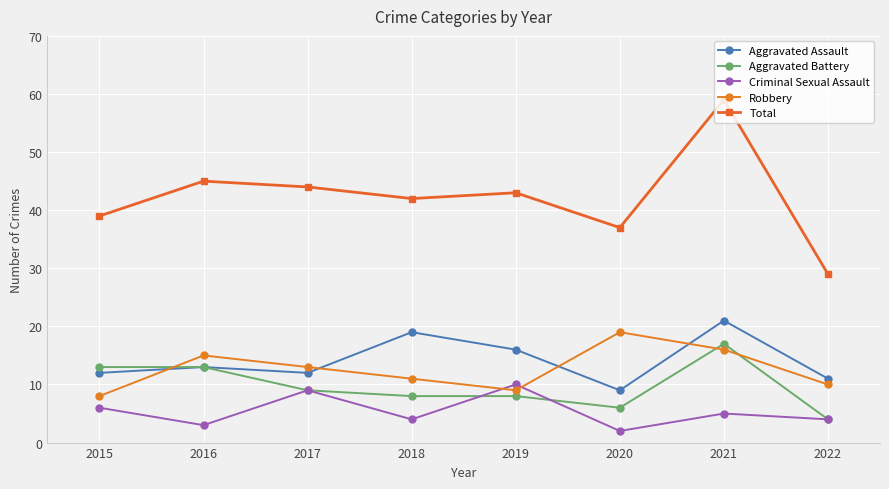

What is the sum of all Aggravated Battery values?

78